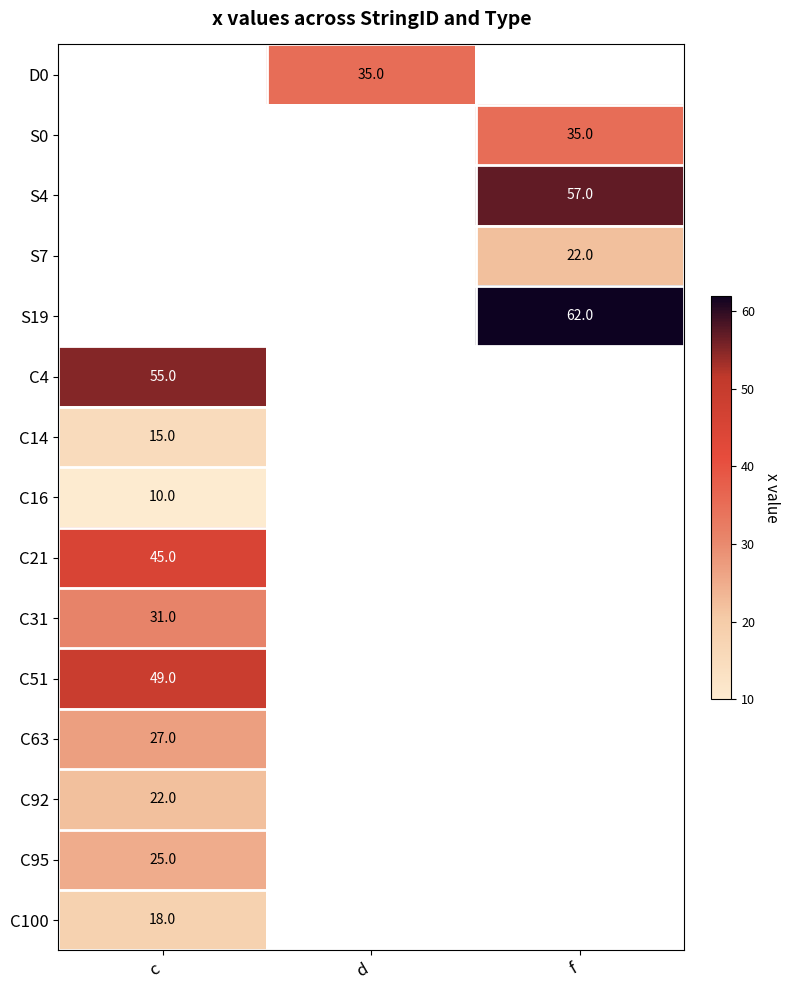

What is the minimum value shown in the chart?

10.0